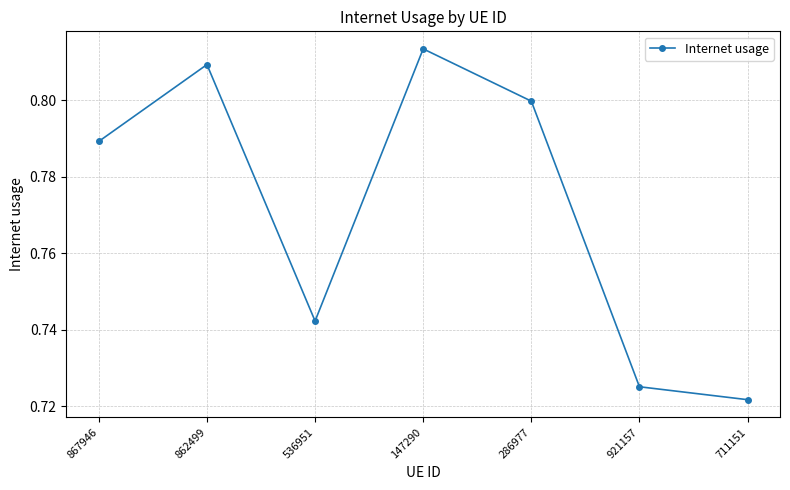

How many lines are shown in the chart?

1